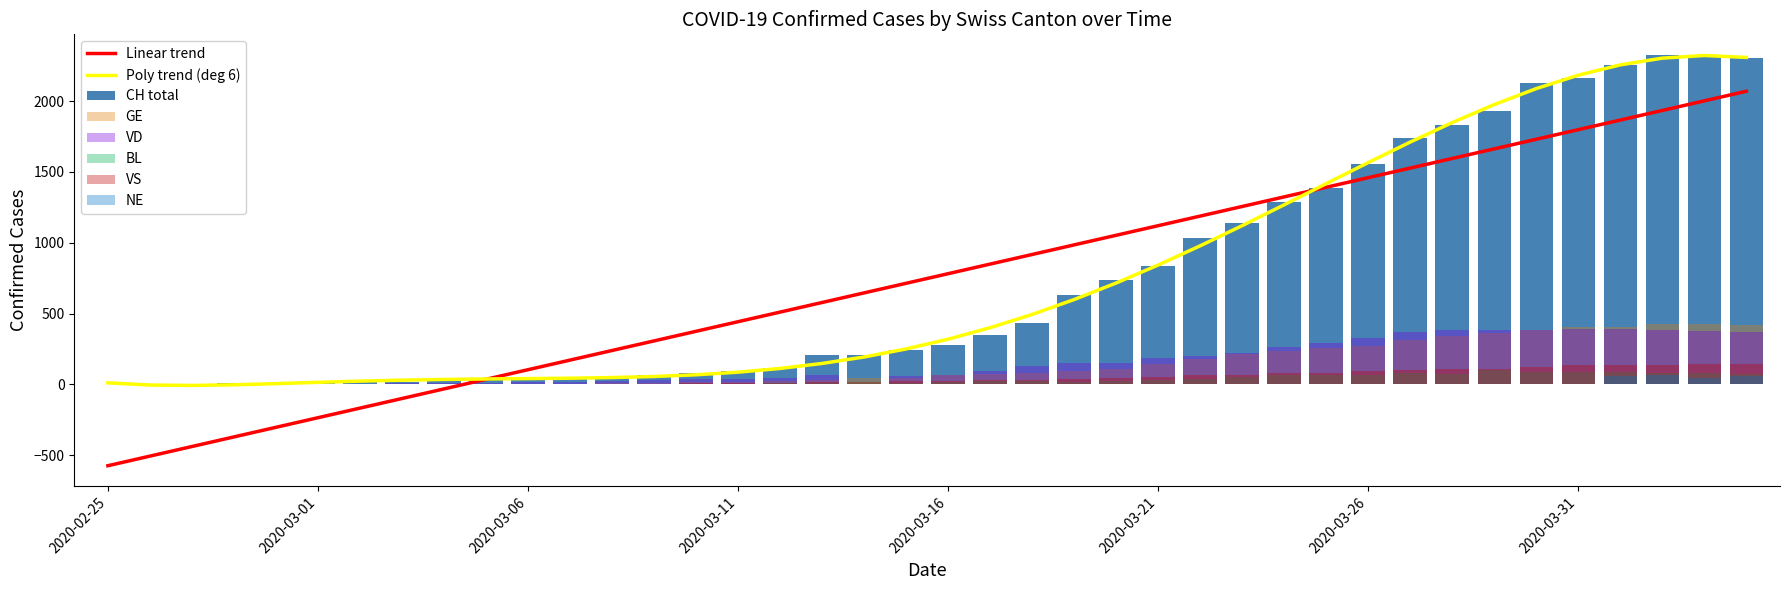

At 2020-04-02, list the series in order from largest to smallest.

CH, GE, VD, VS, BL, NE